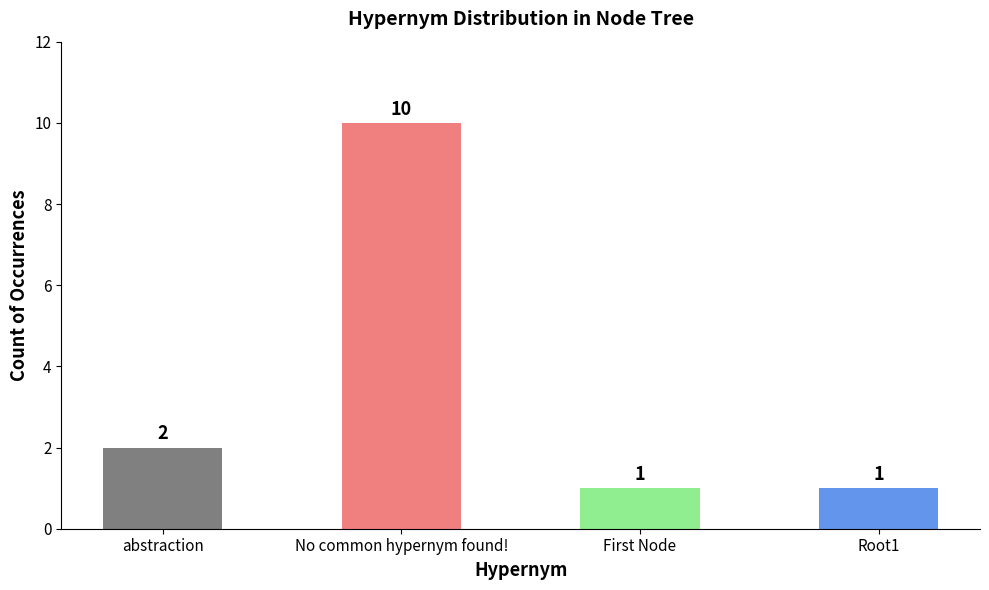

What is the value of the 3rd bar from the left?

1